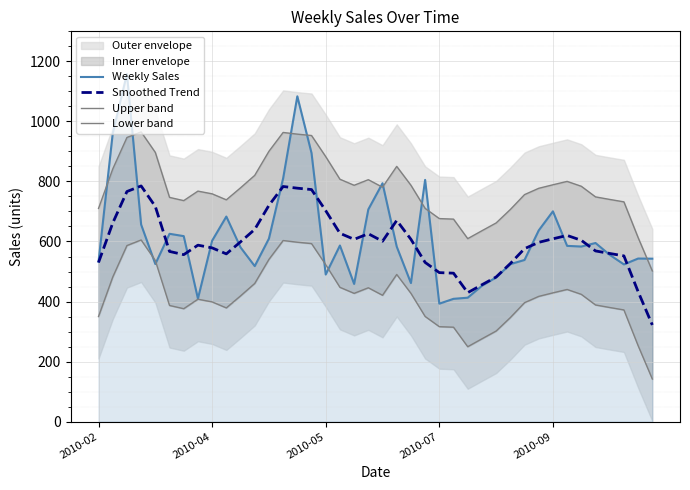

What is the minimum value for Weekly Sales?

392.9